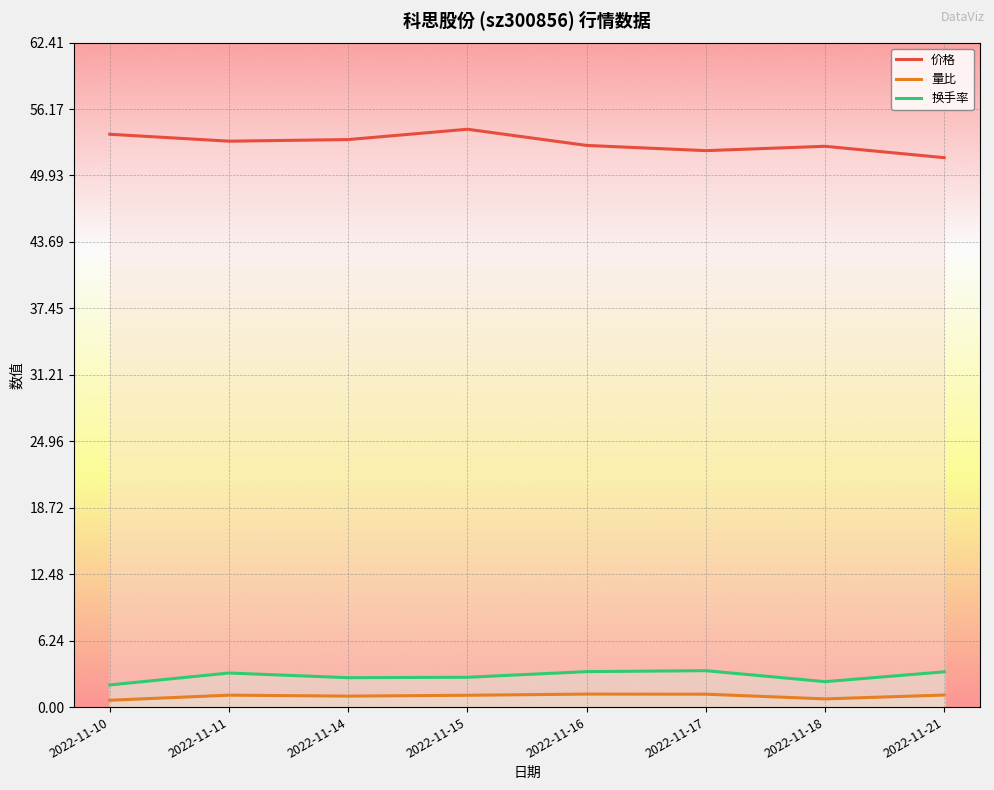

True or false: 换手率 and 价格 intersect in this chart.

False